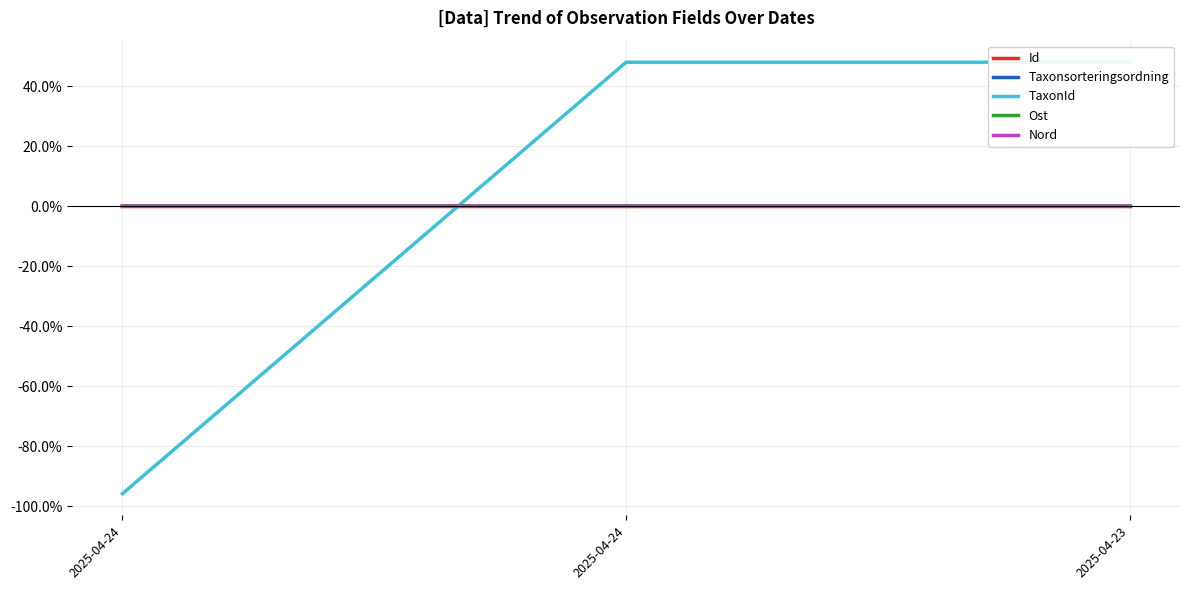

Is the value of Nord at 2025-04-23 greater than the value of Id at 2025-04-24?

No